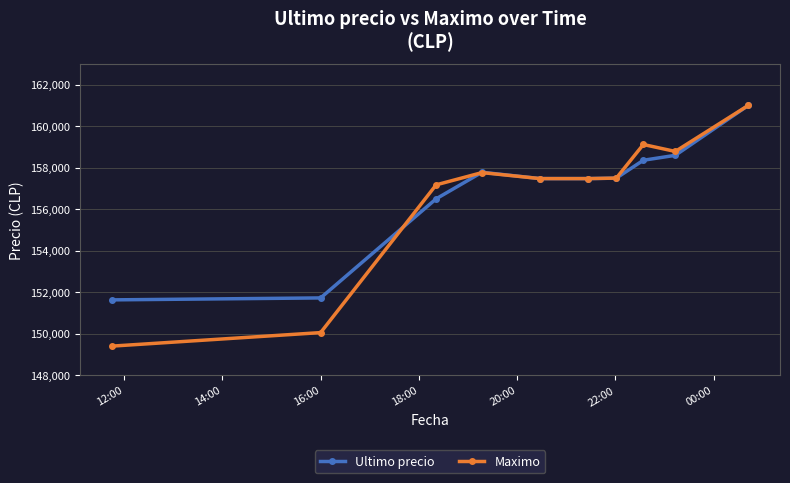

In Ultimo precio, how many points are higher than both neighbors (excluding endpoints)?

1